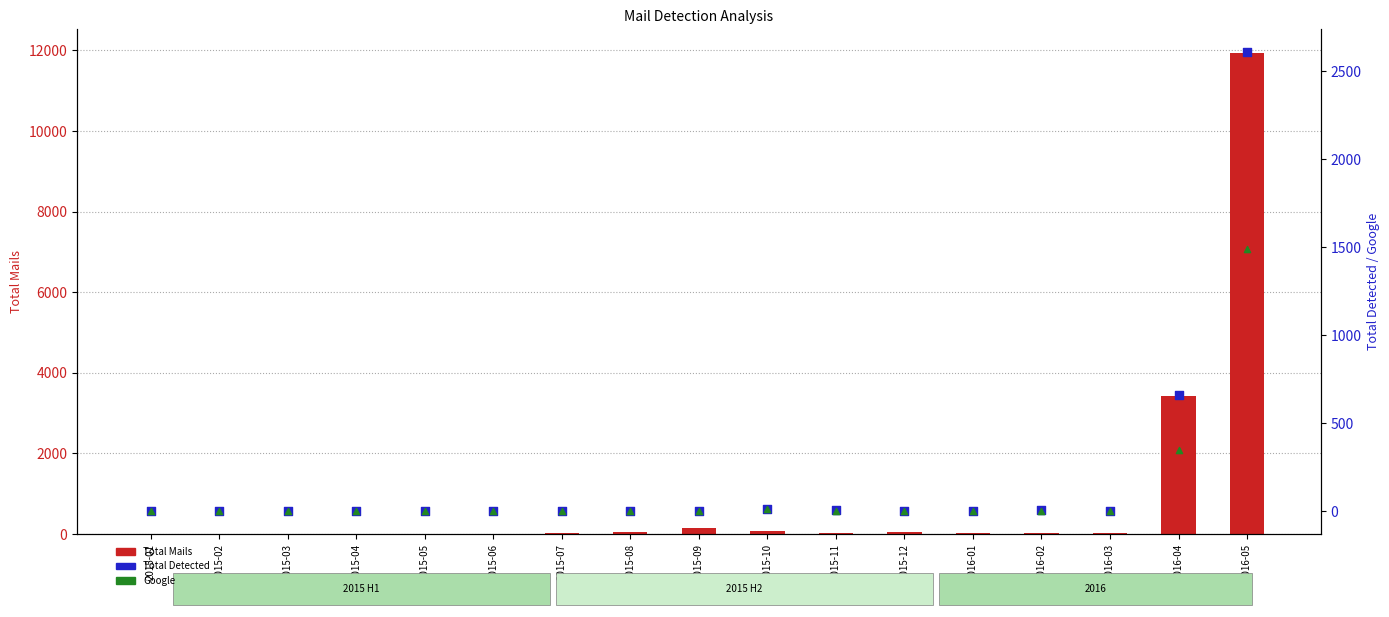

Is the value of Total Mails at 2015-12 greater than the value of Total Detected at 2015-01?

Yes